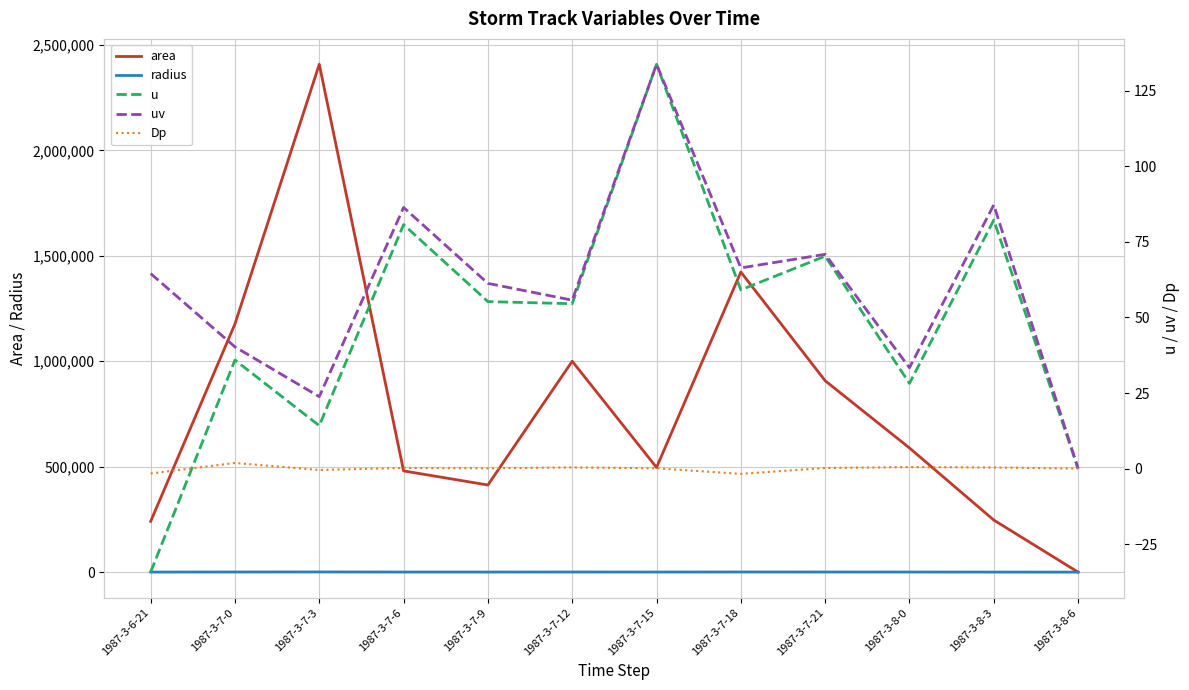

What is the average value of the u series?

48.3